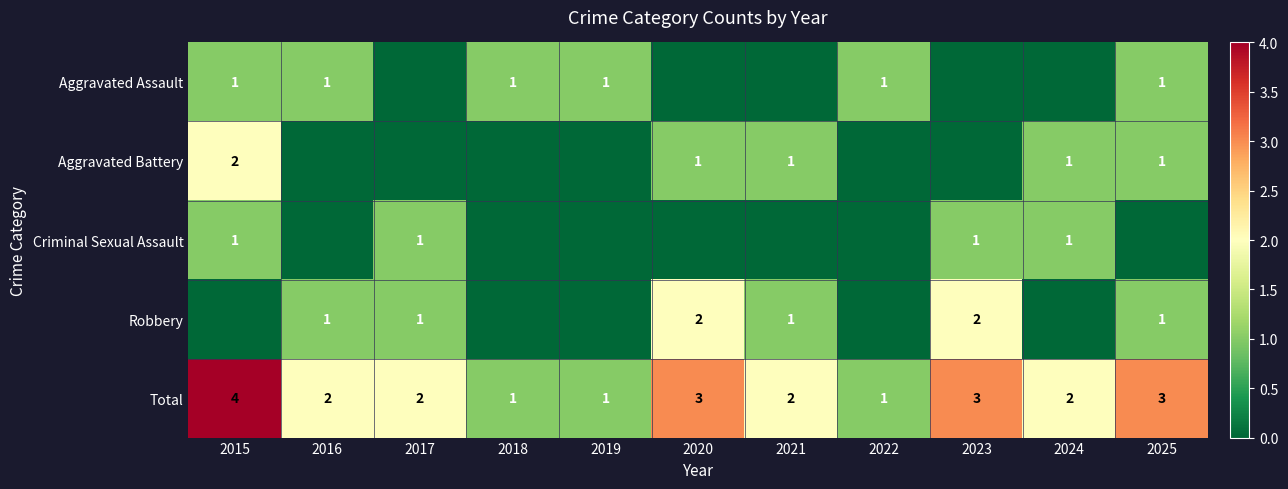

The Robbery series shows 1 at 2025. True or false?

True